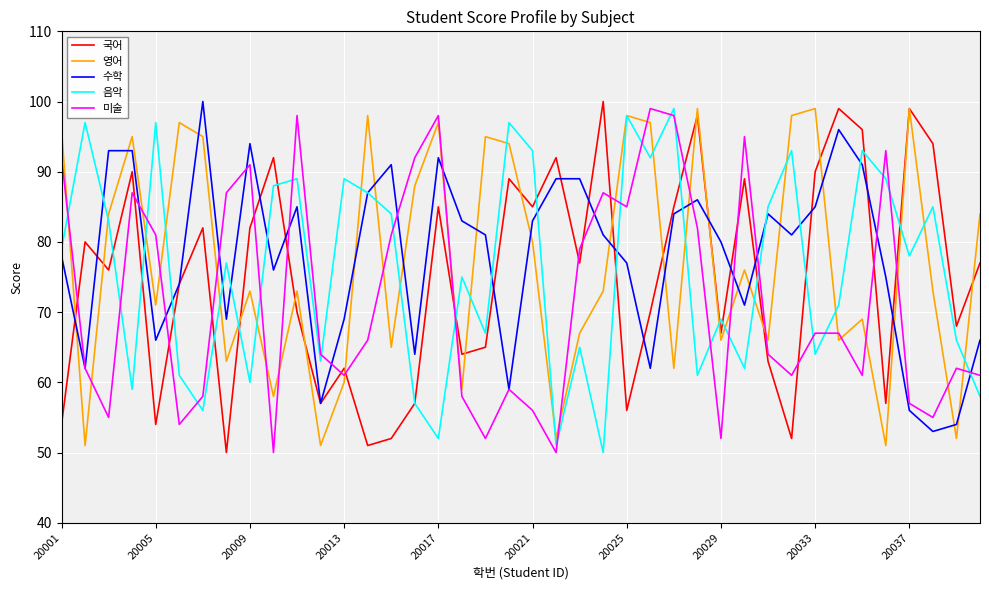

Is this an area chart (filled region under the line)?

No